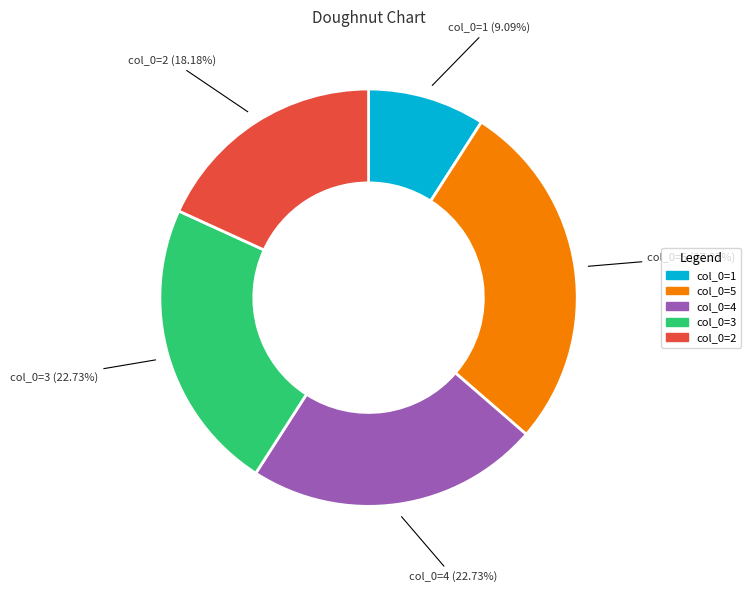

Is there a majority slice in this chart?

No